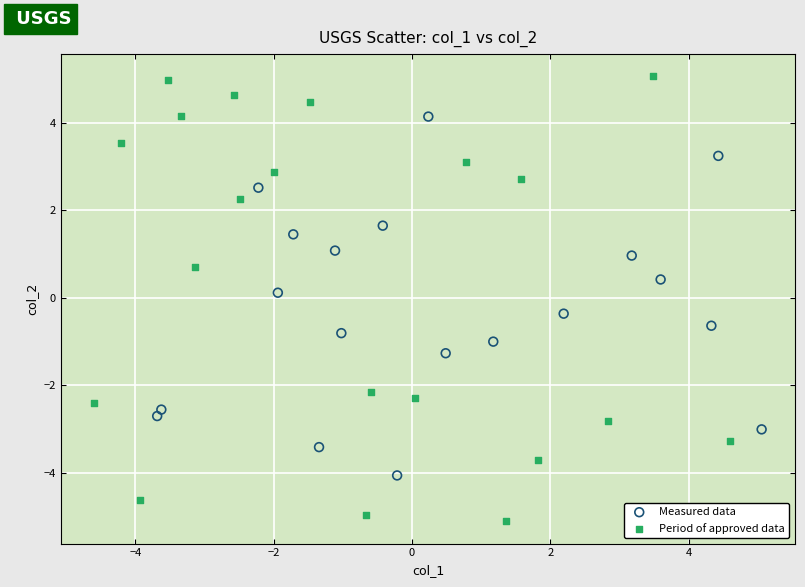

Which series reaches the maximum Y coordinate?

Period of approved data